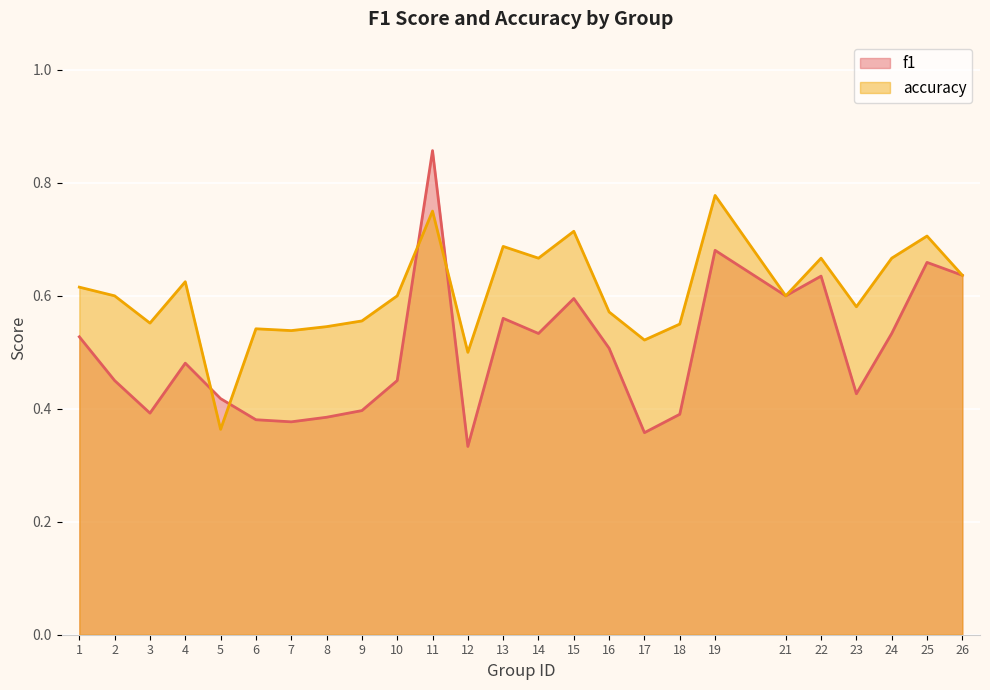

What is the difference between the highest and lowest values at 13?

0.1